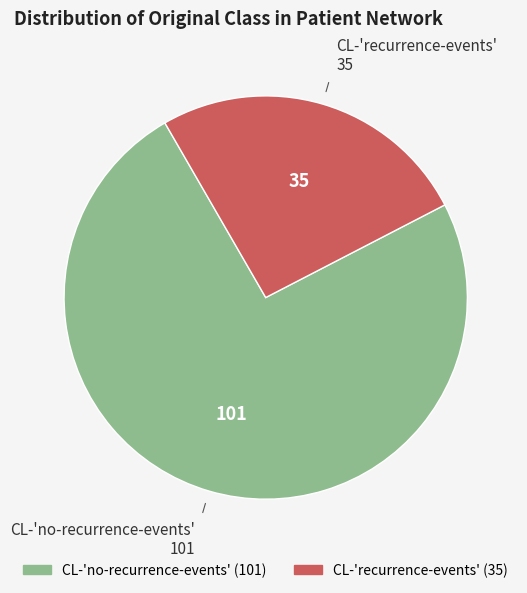

What is the smallest slice in the pie chart?

CL-'recurrence-events'